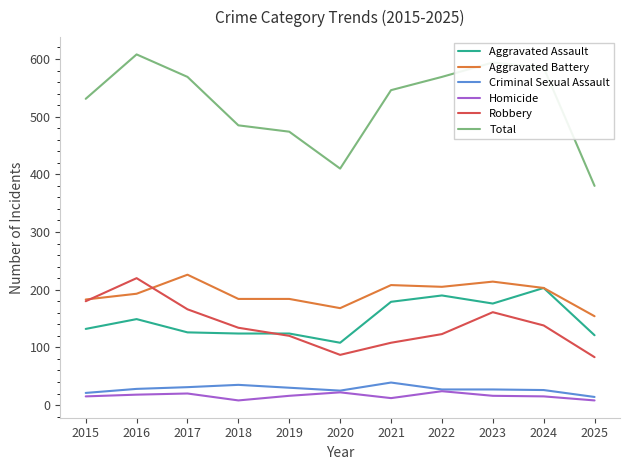

What is the minimum value for Aggravated Battery?

154